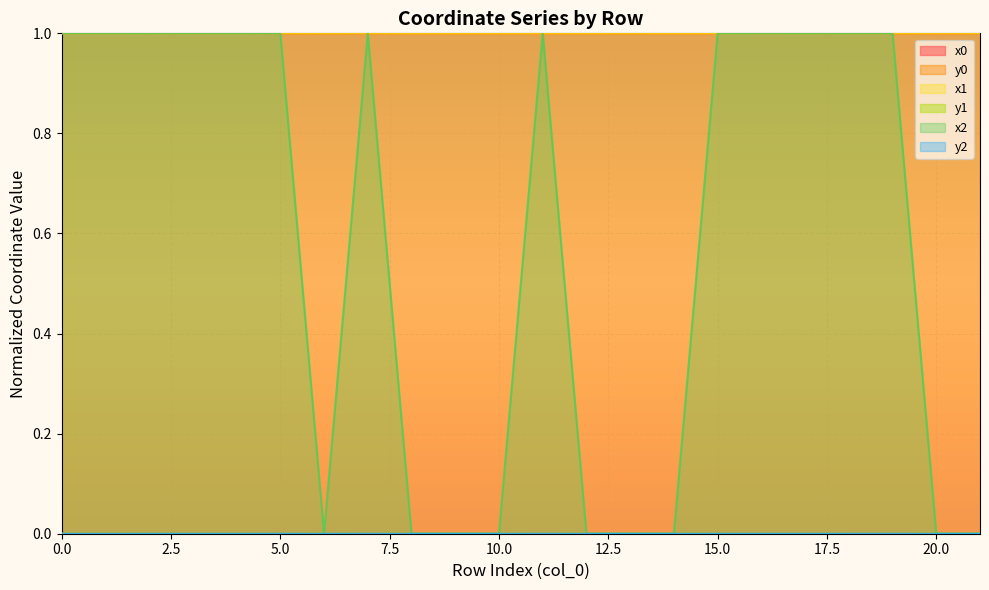

At which label is x2 closest to 0?

6